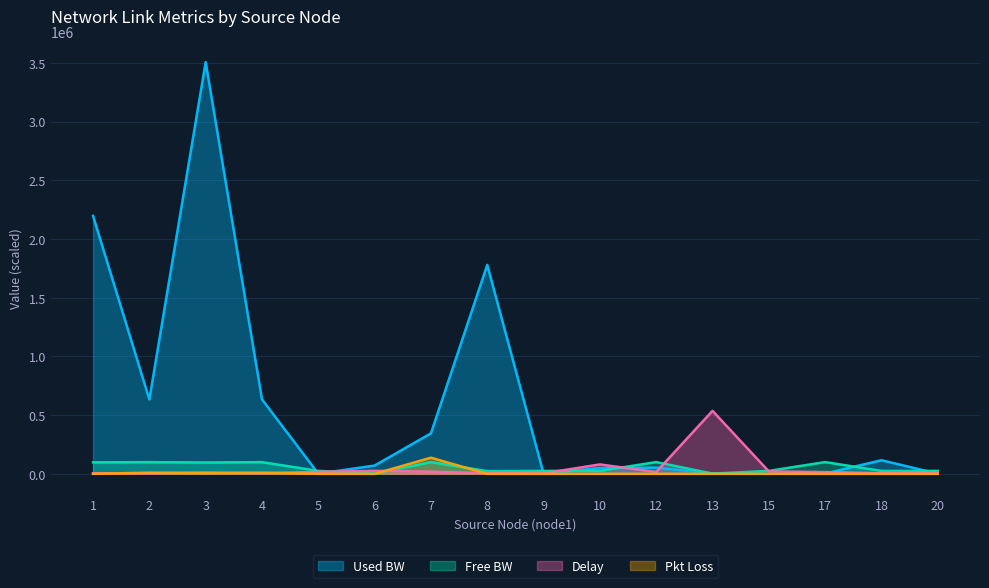

Which category has the highest value in the delay series?

13